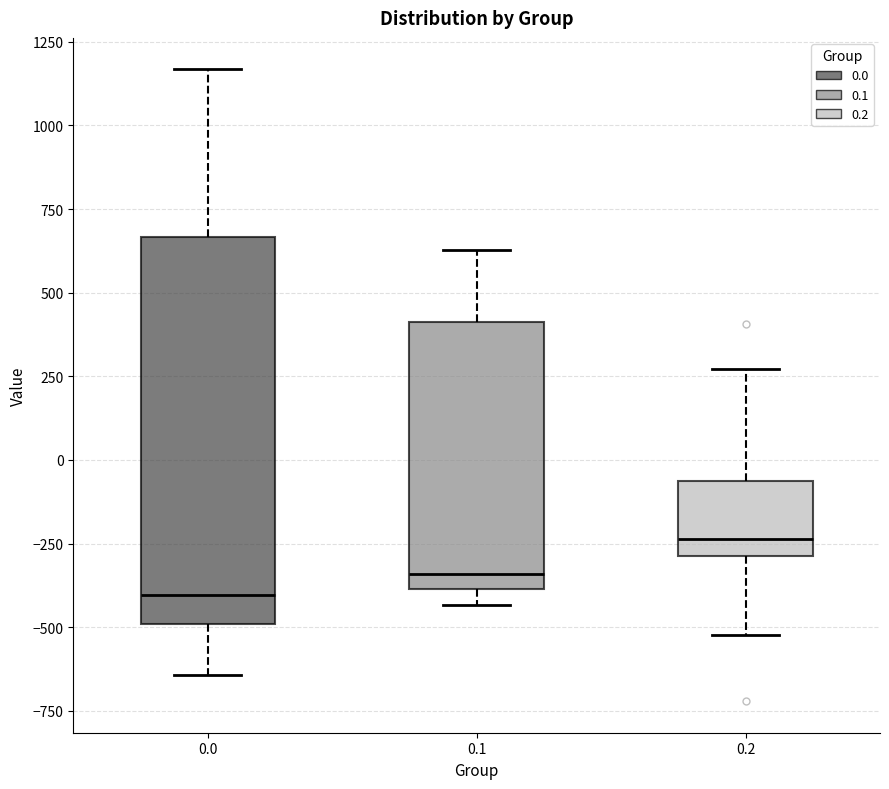

Reading left to right, transcribe this box plot: for each box, give where its median line is, the range the box spans, and where its two whiskers end, as read against the y-axis. The values are not printed on the chart, so give them approximately, as read against the axis.

0.0: median -400, box -500 to 650, whiskers -650 to 1150
0.1: median -350, box -400 to 400, whiskers -450 to 650
0.2: median -250, box -300 to -50, whiskers -500 to 250